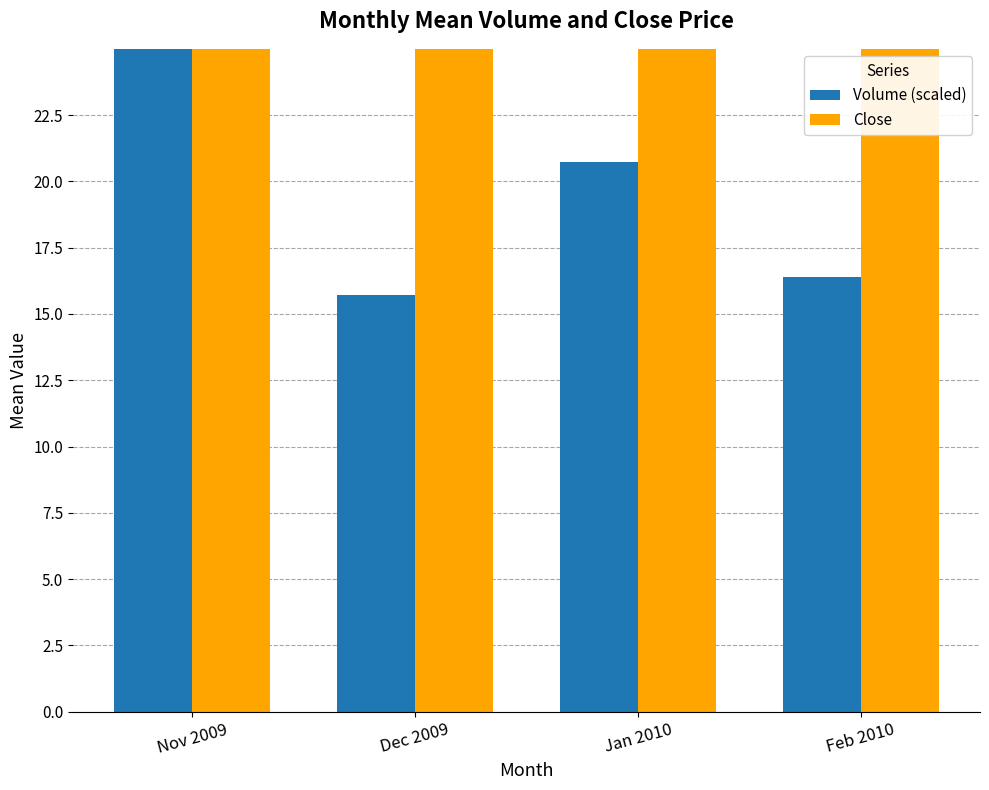

How many values in the Close series are below 104?

2